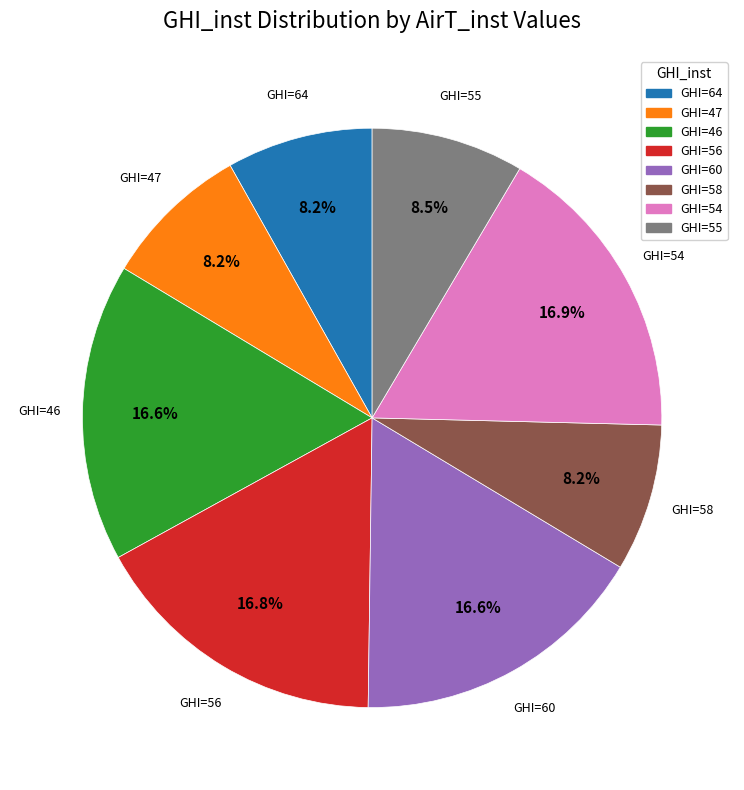

Count the number of slices in the pie.

8